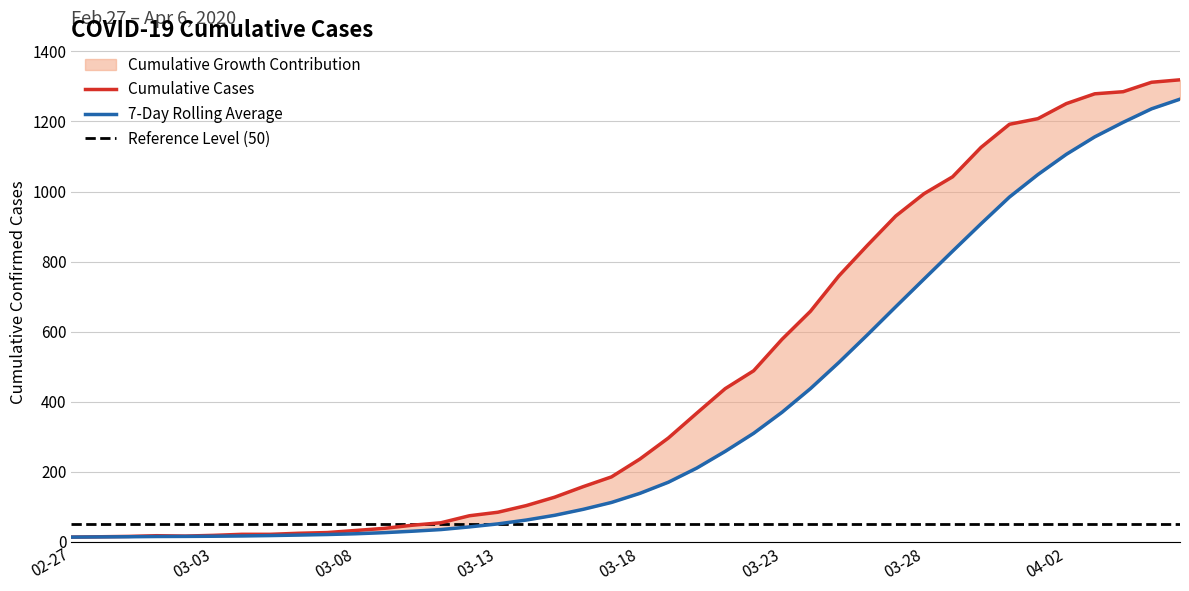

Approximately how many times larger is the value at 2020-04-01 compared to 2020-03-30?

1.1